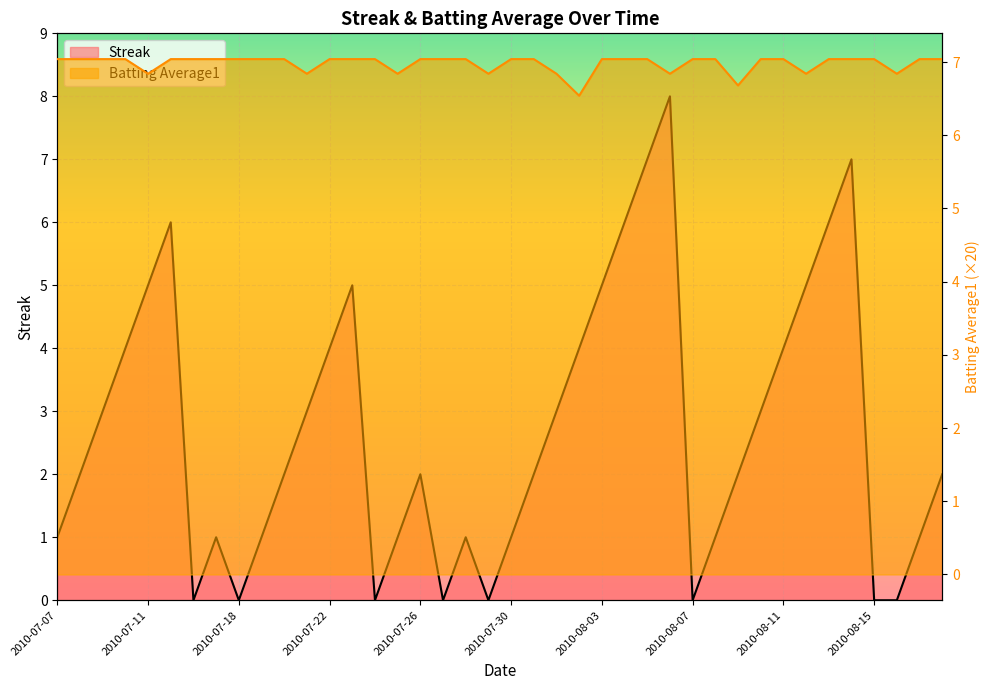

True or false: Batting Average1 has more than 2 interior local peaks.

False